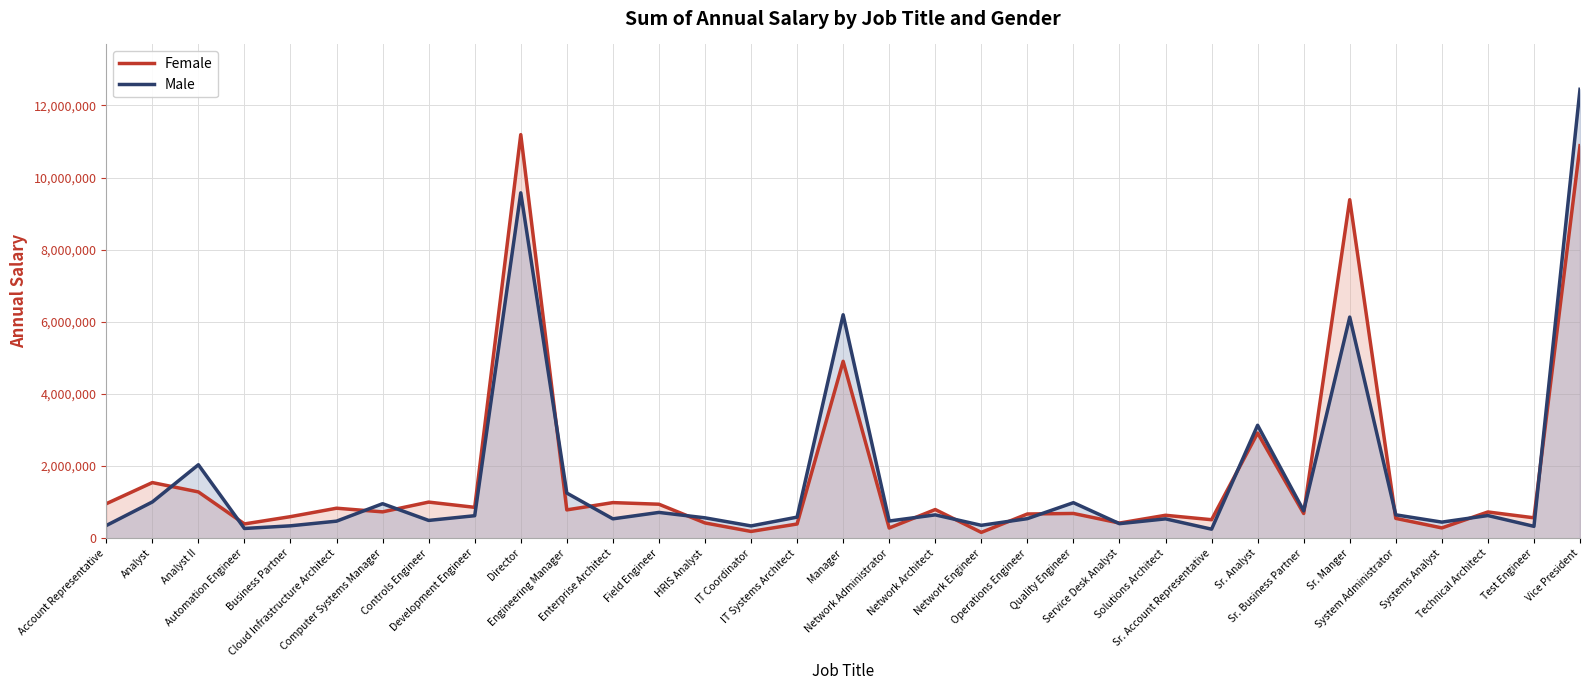

True or false: Female and Male cross at least once.

True